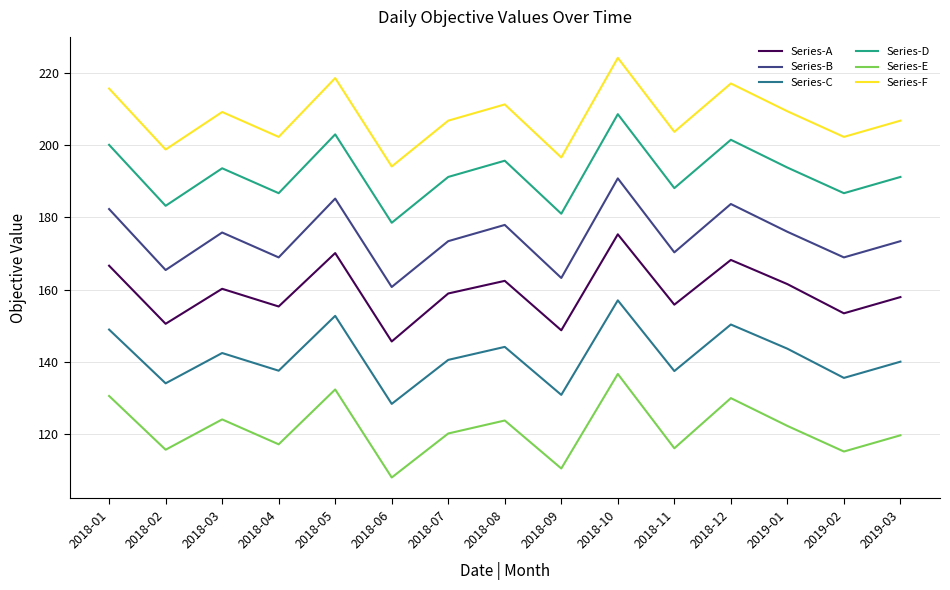

What is the total value across all series at 2018-05?

1061.9